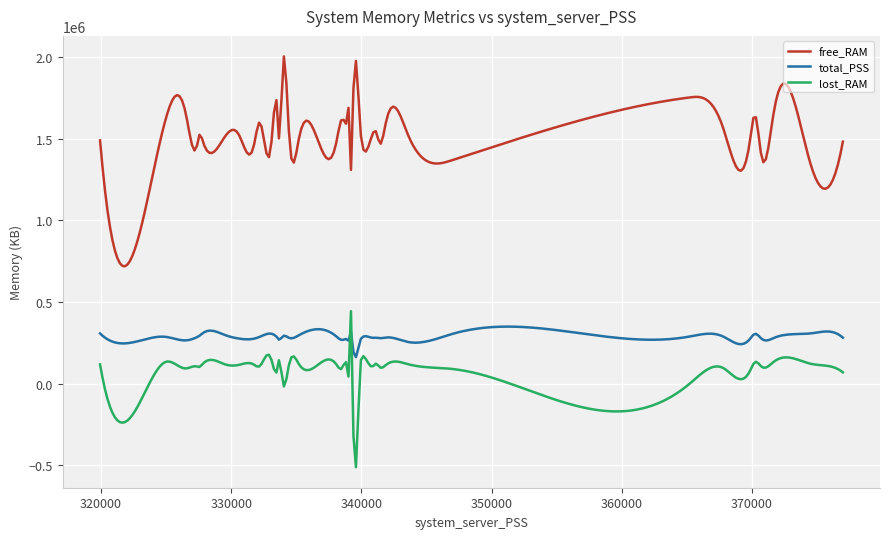

Which series has the largest range (max minus min)?

free_RAM